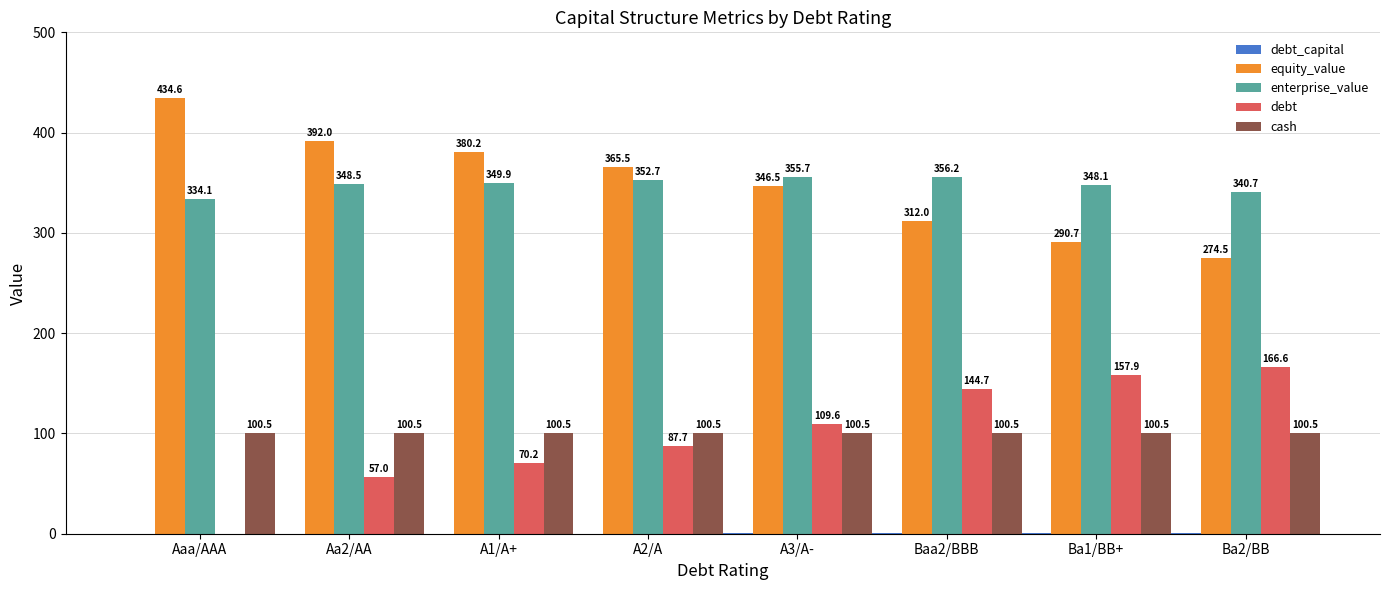

Is it true that equity_value equals 290.7 at Ba1/BB+?

True